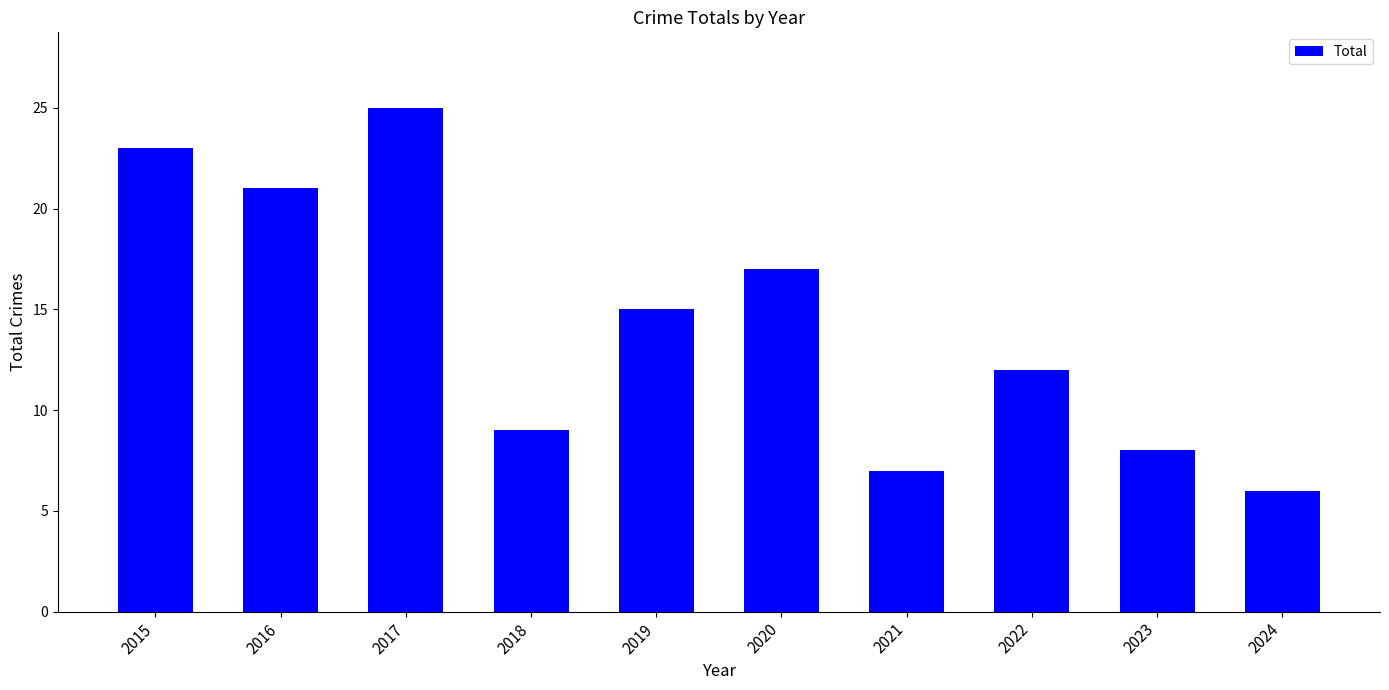

What is the change in value from 2018 to 2022?

+3